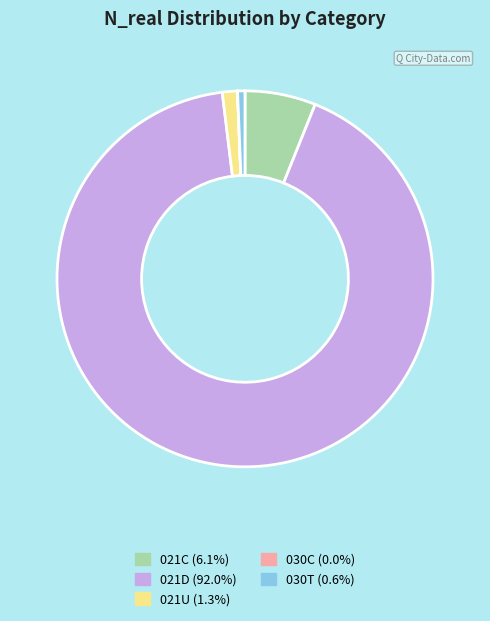

Is the sum of 021U (1.3%) and 030T (0.6%) greater than half?

No